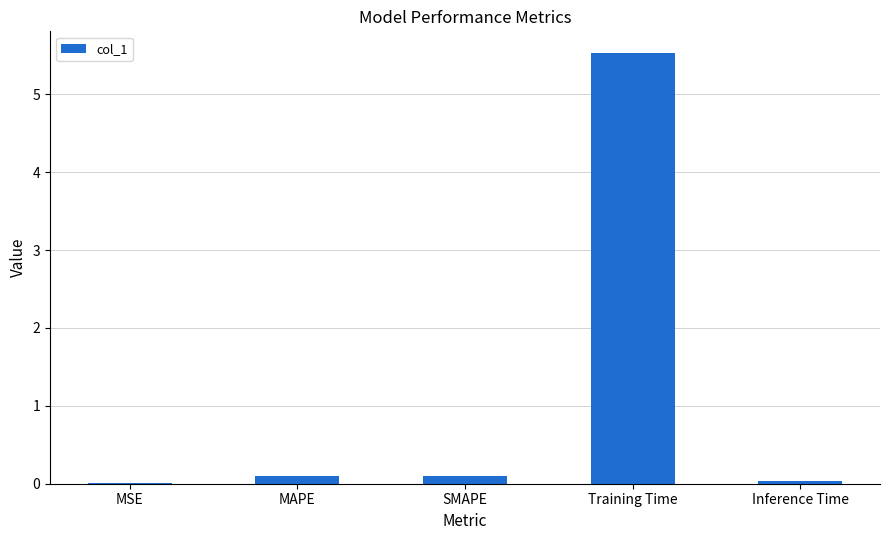

How many data points does each series have?

5